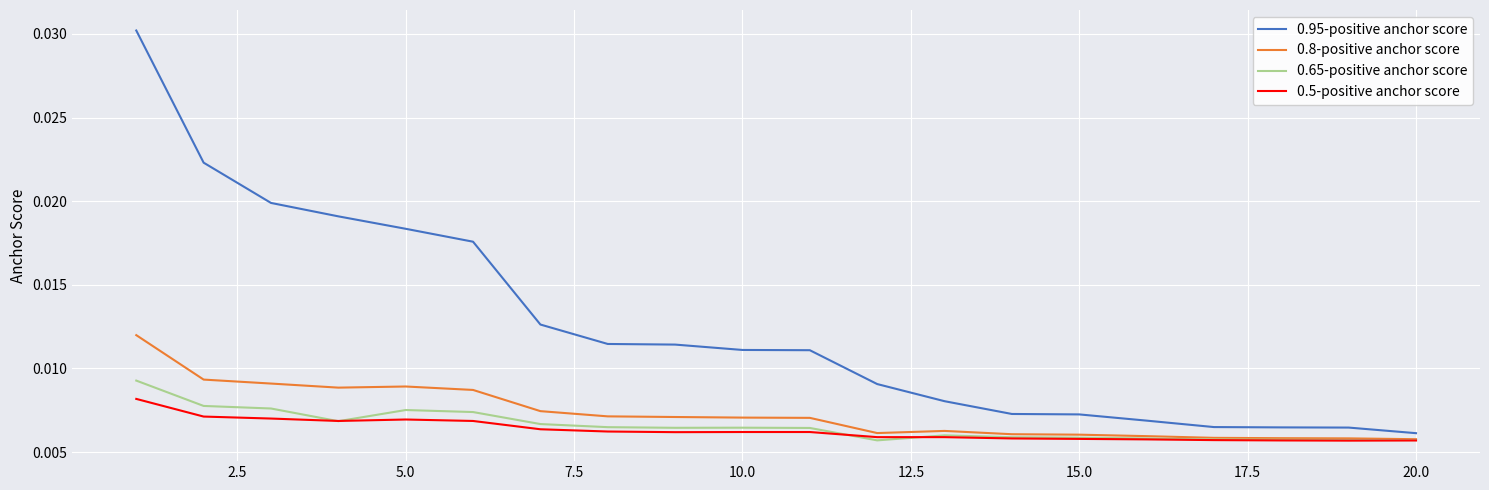

Rank the series by their maximum value, from lowest to highest.

0.5-positive anchor score, 0.65-positive anchor score, 0.8-positive anchor score, 0.95-positive anchor score